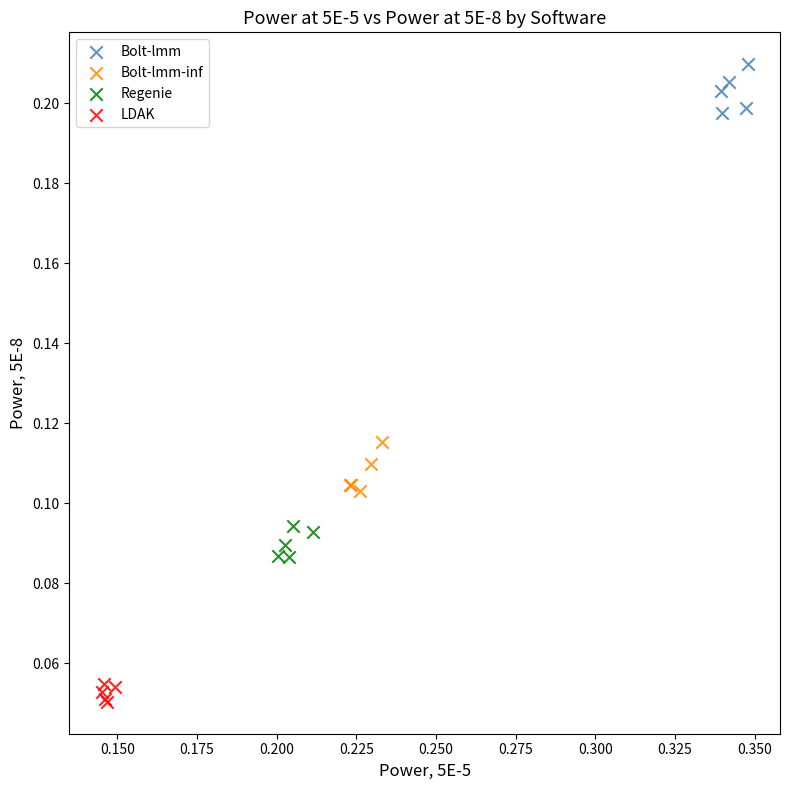

Which series reaches the maximum Y coordinate?

Bolt-lmm